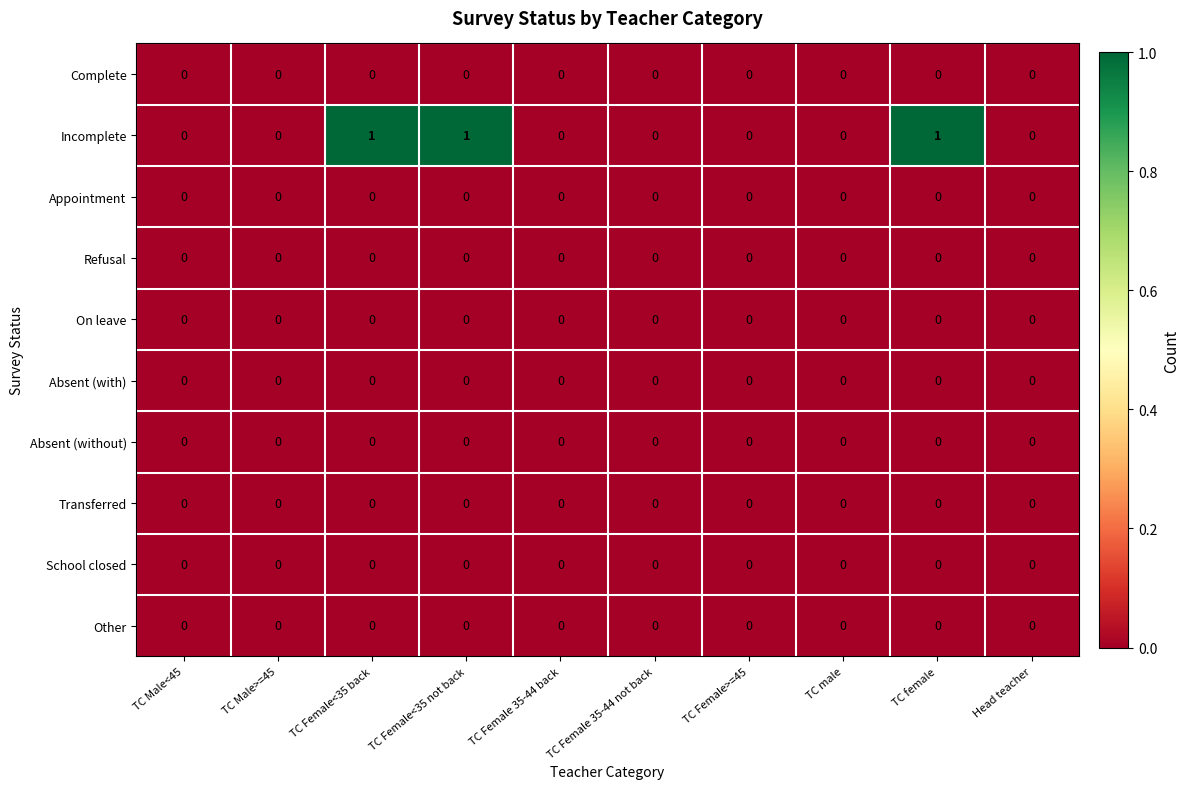

The On leave series shows 0 at Head teacher. True or false?

True